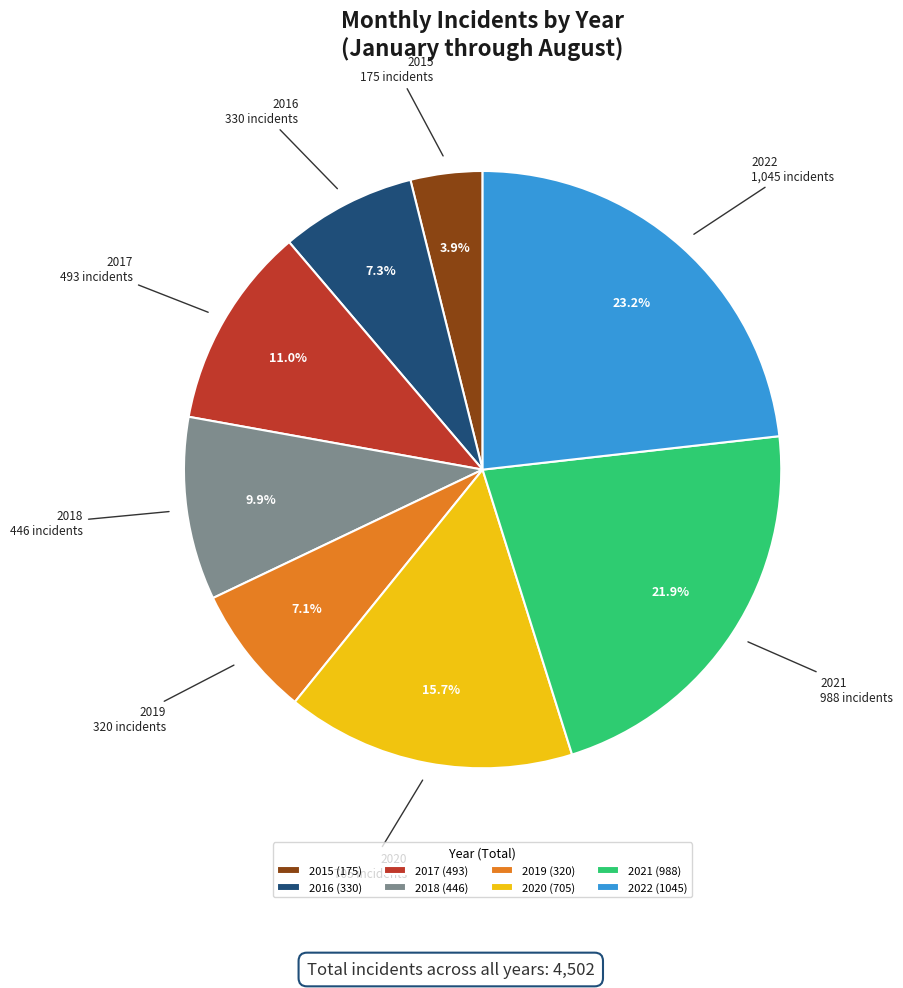

Between 2015 and 2017, which is larger?

2017